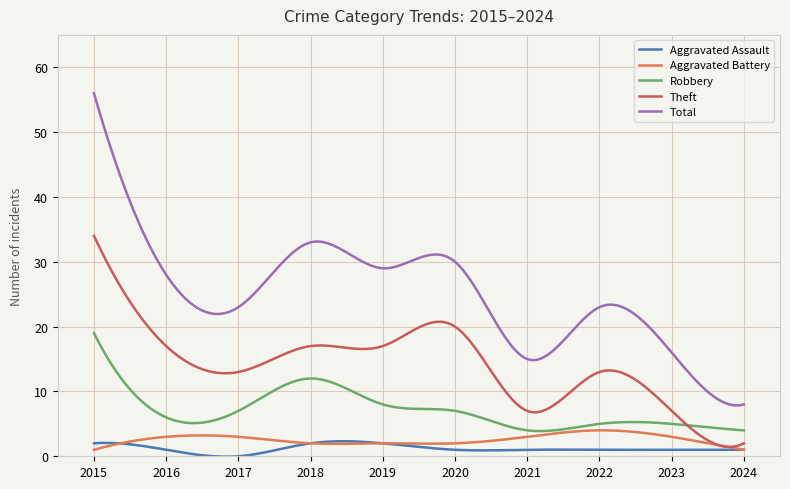

True or false: Total and Aggravated Battery cross at least once.

False